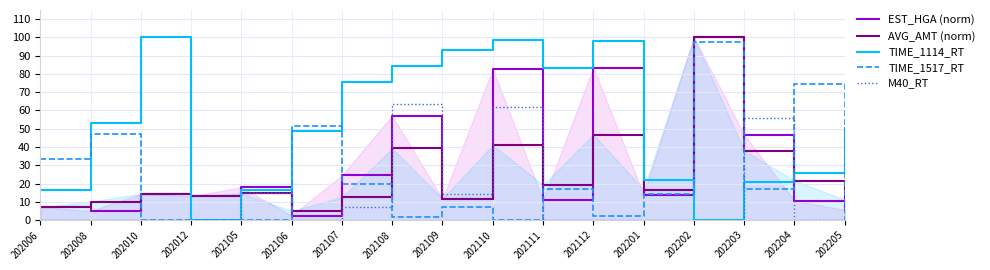

Which category has the lowest value in the TIME_1114_RT series?

202012